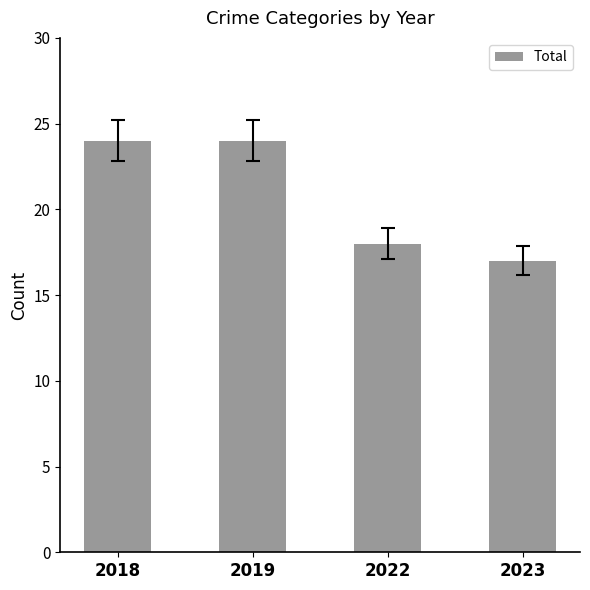

The chart shows a value of 18 at 2022. True or false?

True